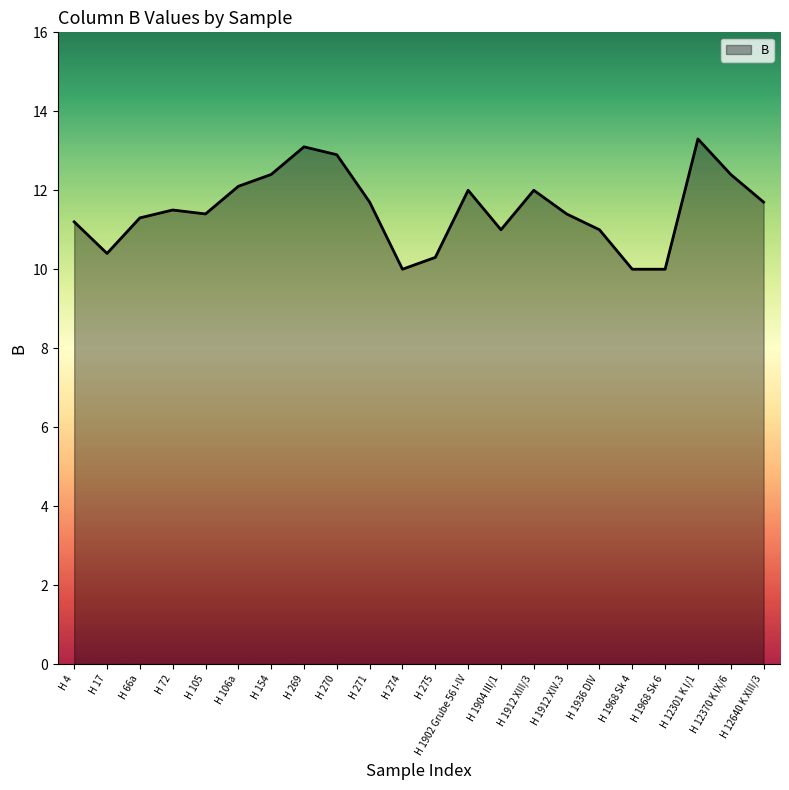

Approximately how many times larger is the value at H 1912 XIII/3 compared to H 12370 K IX/6?

1.0